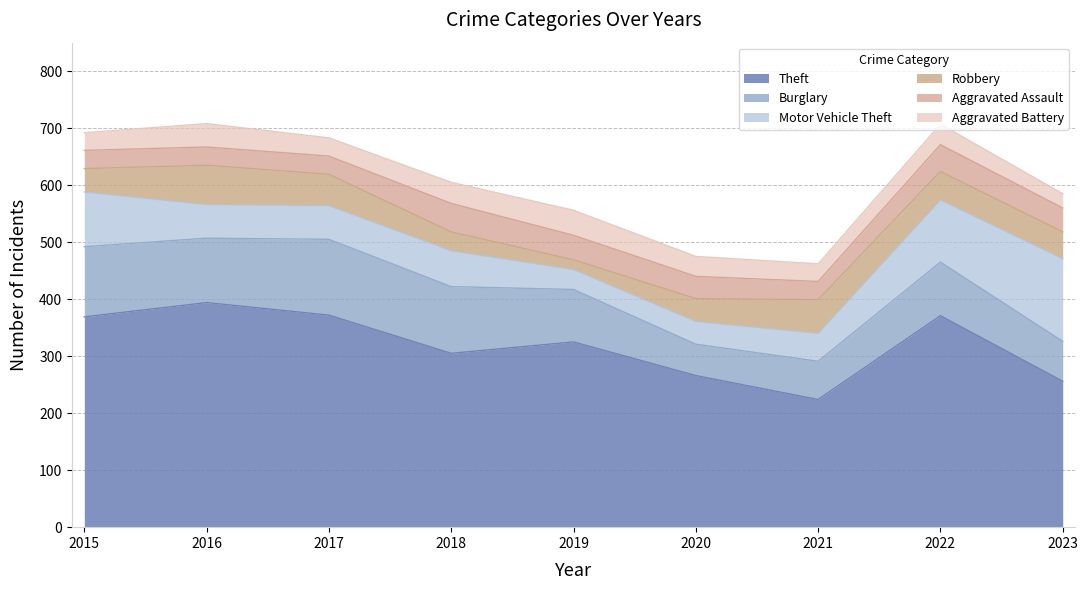

True or false: Burglary and Aggravated Battery intersect in this chart.

False